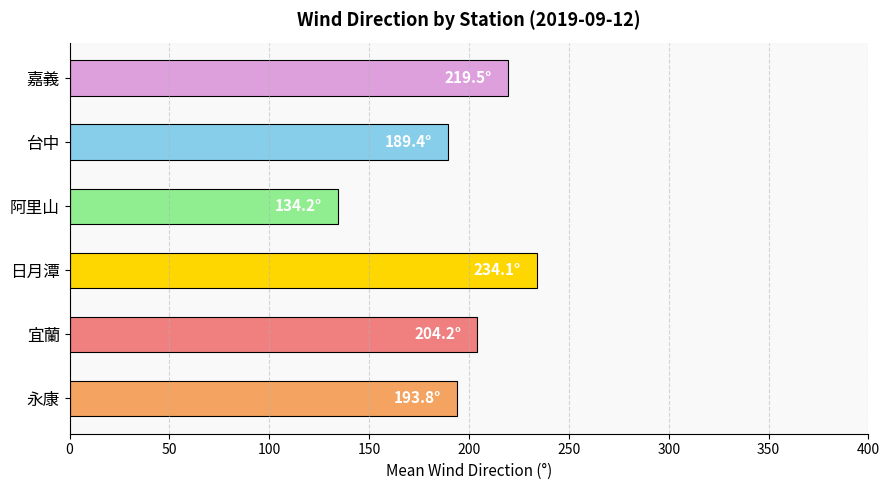

Reading top to bottom, list all the values displayed in this chart.

219.5	189.4	134.2	234.1	204.2	193.8